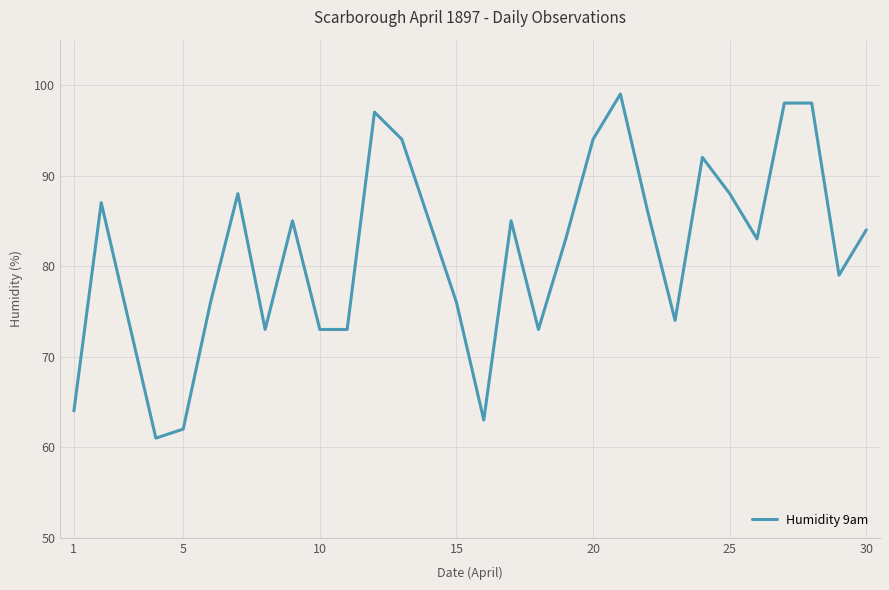

Reading left to right, list all the values displayed in this chart.

64	87	74	61	62	76	88	73	85	73	73	97	94	85	76	63	85	73	83	94	99	86	74	92	88	83	98	98	79	84